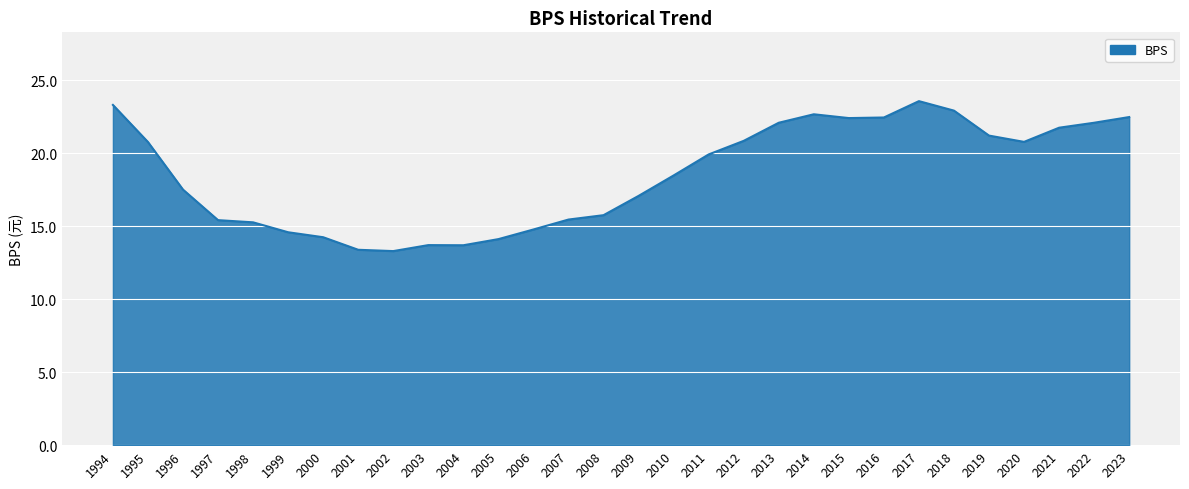

What is the ratio of the value at 1999 to the value at 1998?

1.0